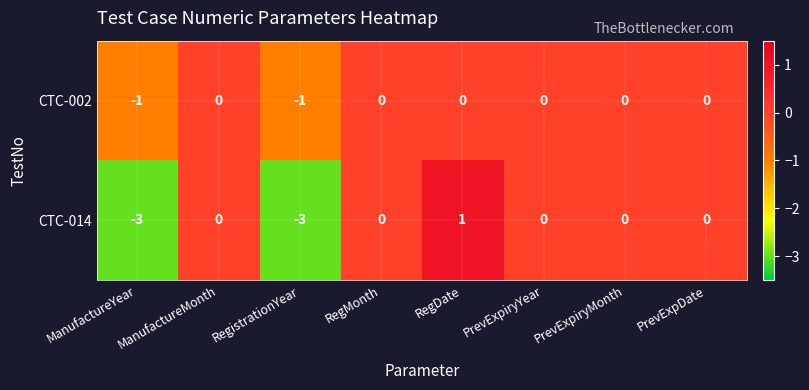

How many CTC-002 values are between 0 and 1?

6